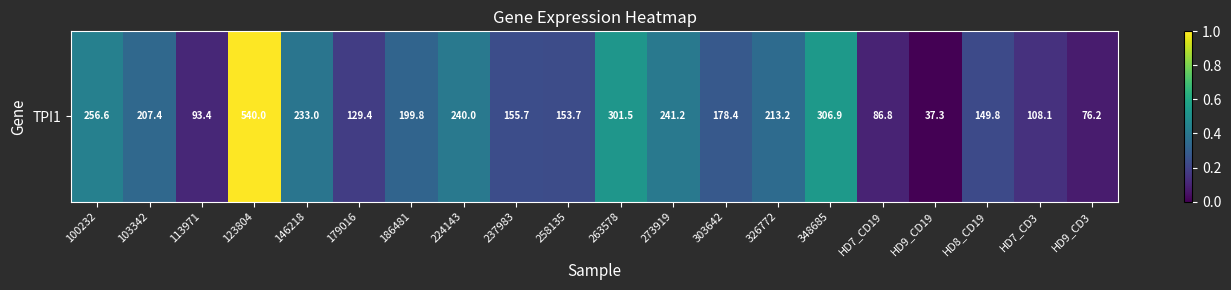

What is the change in value from 113971 to 303642?

+0.2